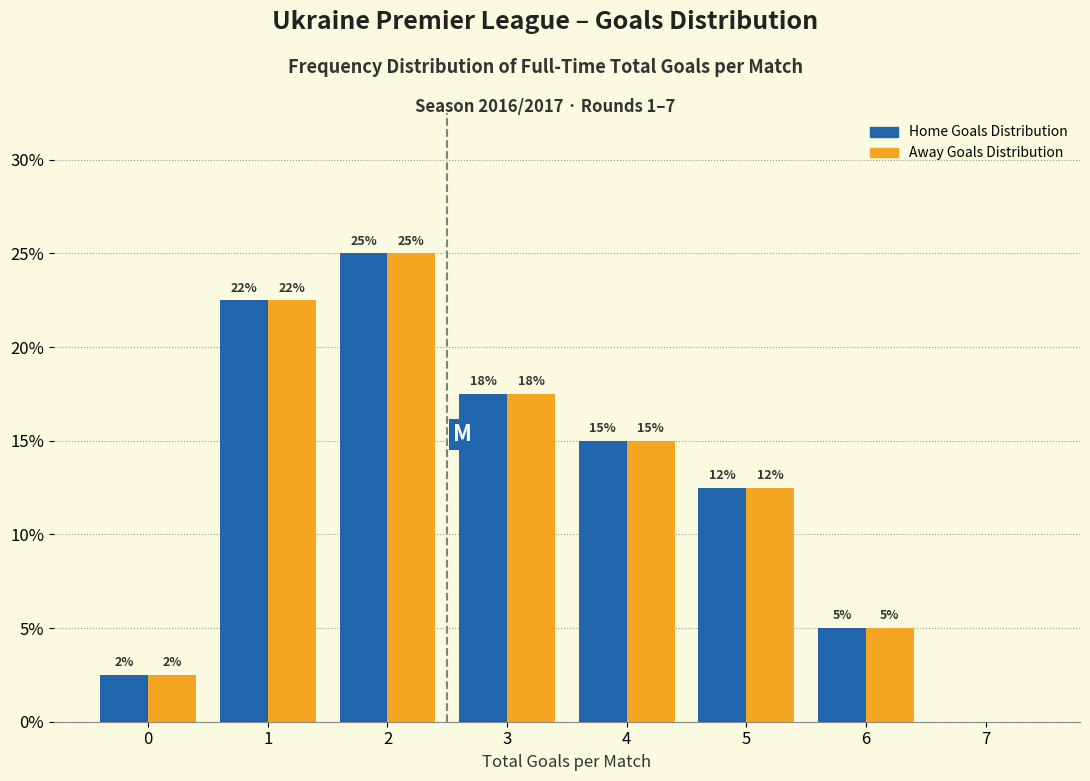

Are the bars horizontal?

No